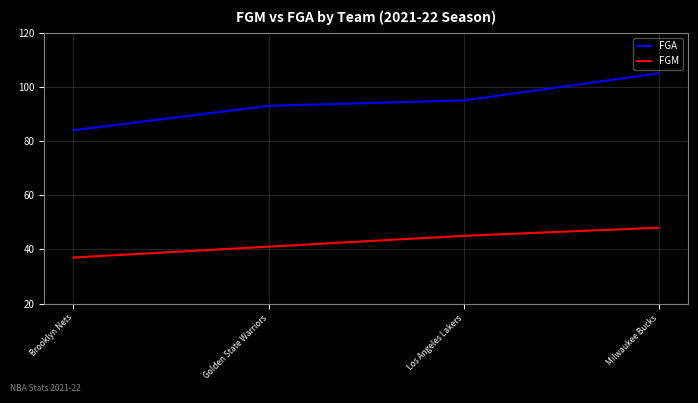

The value of FGM at Los Angeles Lakers is 45. True or false?

True